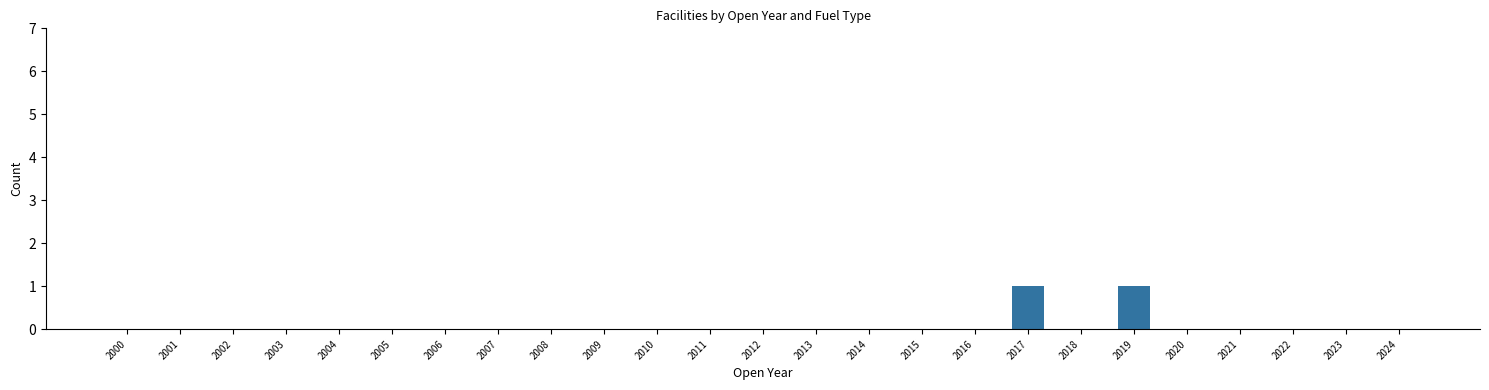

True or false: the data shows -1 at 2024.

False